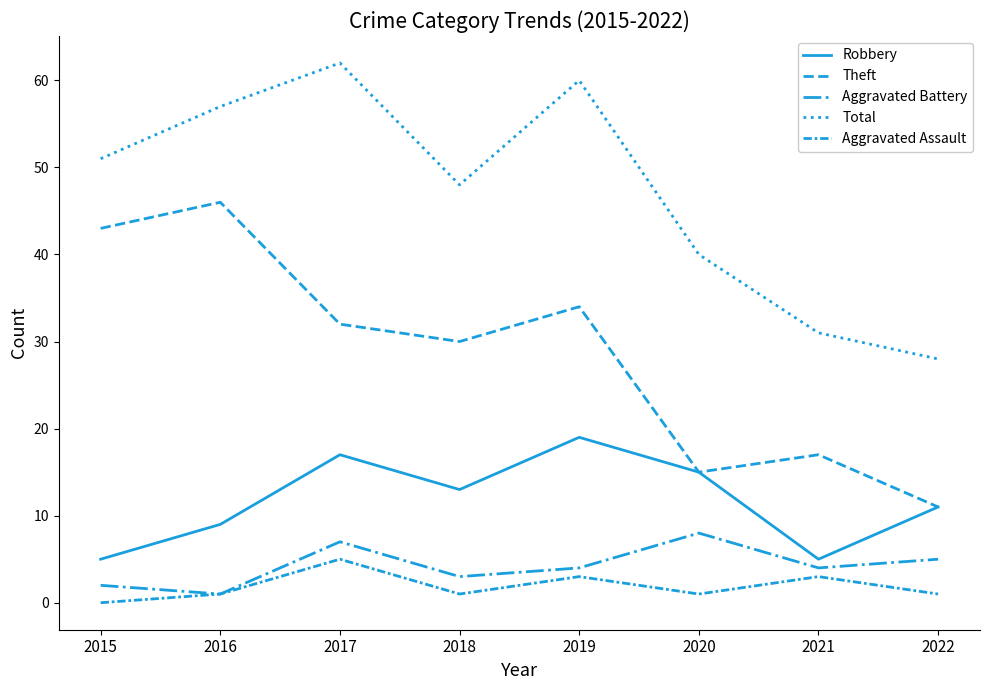

Is this an area chart (filled region under the line)?

No